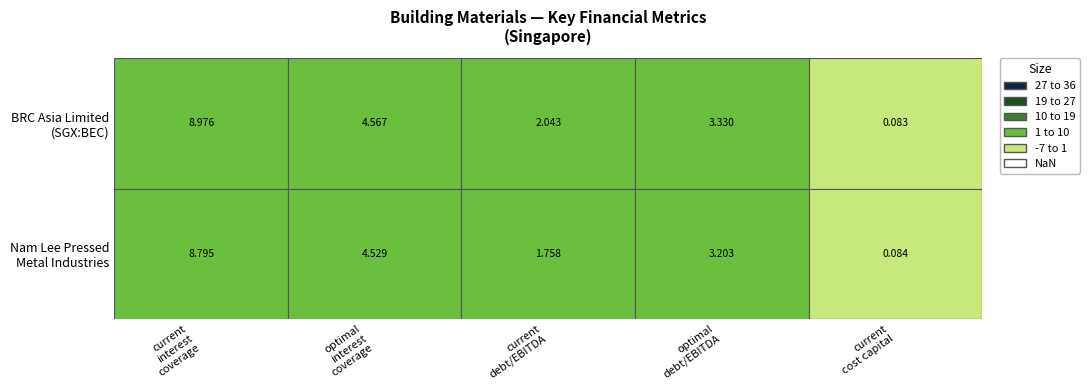

Which category has the lowest value in the BRC Asia Limited (SGX:BEC) series?

current_cost_capital